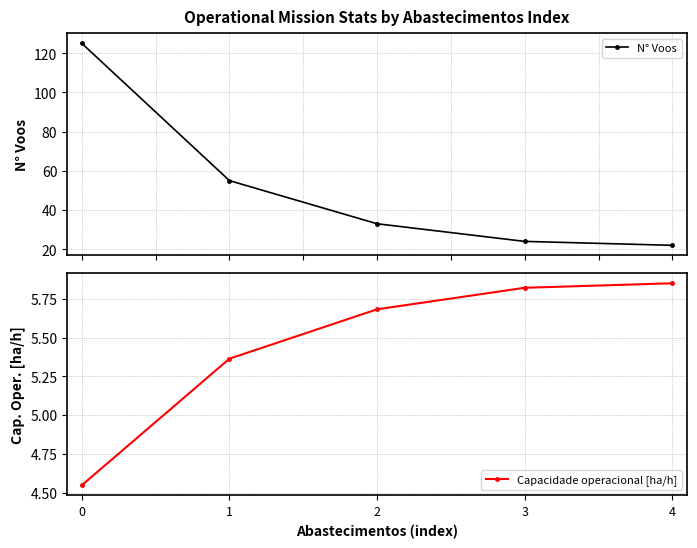

Reading left to right, transcribe all the data shown in this chart.

N° Voos: 125.0	55.0	33.0	24.0	22.0
Capacidade operacional [ha/h]: 4.5	5.4	5.7	5.8	5.8